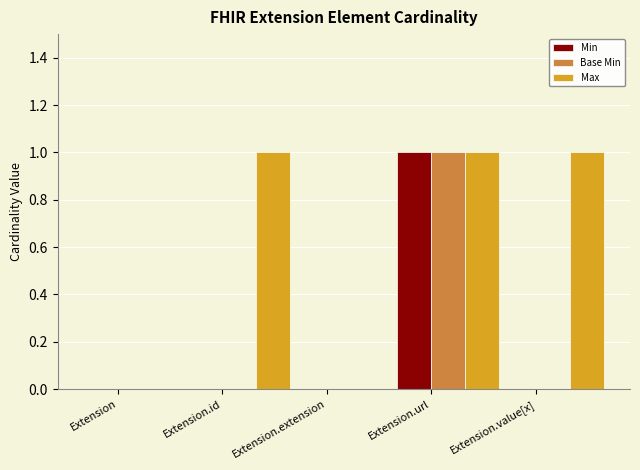

Are the bars horizontal?

No